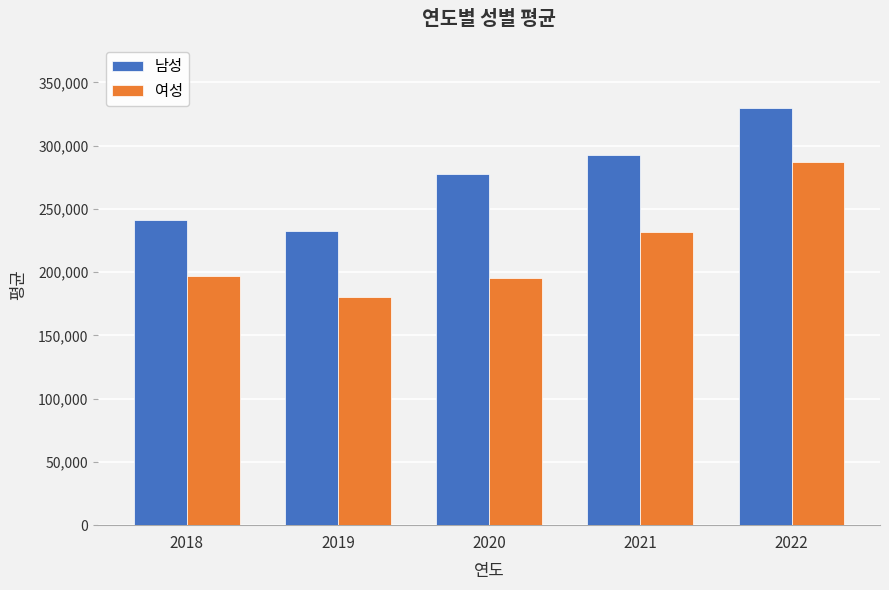

What is the difference between the 여성 values at 2021 and 2018?

35055